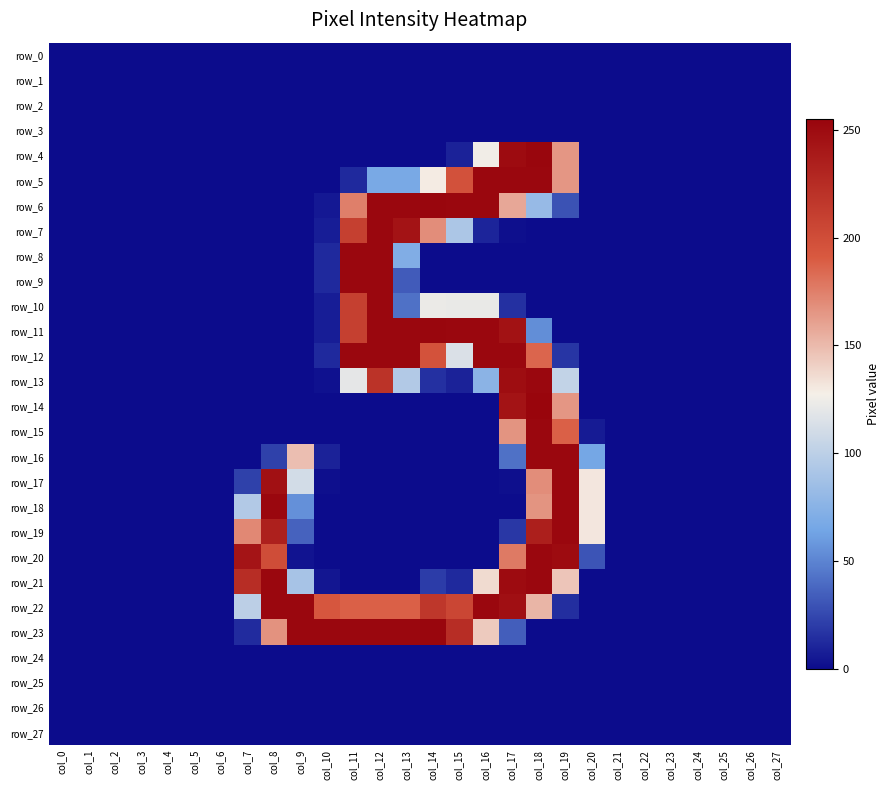

Reading left to right, transcribe all the data shown in this chart.

row_0: col_0=0	col_1=0	col_2=0	col_3=0	col_4=0	col_5=0	col_6=0	col_7=0	col_8=0	col_9=0	col_10=0	col_11=0	col_12=0	col_13=0	col_14=0	col_15=0	col_16=0	col_17=0	col_18=0	col_19=0	col_20=0	col_21=0	col_22=0	col_23=0	col_24=0	col_25=0	col_26=0	col_27=0
row_1: col_0=0	col_1=0	col_2=0	col_3=0	col_4=0	col_5=0	col_6=0	col_7=0	col_8=0	col_9=0	col_10=0	col_11=0	col_12=0	col_13=0	col_14=0	col_15=0	col_16=0	col_17=0	col_18=0	col_19=0	col_20=0	col_21=0	col_22=0	col_23=0	col_24=0	col_25=0	col_26=0	col_27=0
row_2: col_0=0	col_1=0	col_2=0	col_3=0	col_4=0	col_5=0	col_6=0	col_7=0	col_8=0	col_9=0	col_10=0	col_11=0	col_12=0	col_13=0	col_14=0	col_15=0	col_16=0	col_17=0	col_18=0	col_19=0	col_20=0	col_21=0	col_22=0	col_23=0	col_24=0	col_25=0	col_26=0	col_27=0
row_3: col_0=0	col_1=0	col_2=0	col_3=0	col_4=0	col_5=0	col_6=0	col_7=0	col_8=0	col_9=0	col_10=0	col_11=0	col_12=0	col_13=0	col_14=0	col_15=0	col_16=0	col_17=0	col_18=0	col_19=0	col_20=0	col_21=0	col_22=0	col_23=0	col_24=0	col_25=0	col_26=0	col_27=0
row_4: col_0=0	col_1=0	col_2=0	col_3=0	col_4=0	col_5=0	col_6=0	col_7=0	col_8=0	col_9=0	col_10=0	col_11=0	col_12=0	col_13=0	col_14=0	col_15=9	col_16=126	col_17=250	col_18=254	col_19=165	col_20=0	col_21=0	col_22=0	col_23=0	col_24=0	col_25=0	col_26=0	col_27=0
row_5: col_0=0	col_1=0	col_2=0	col_3=0	col_4=0	col_5=0	col_6=0	col_7=0	col_8=0	col_9=0	col_10=0	col_11=12	col_12=67	col_13=67	col_14=129	col_15=197	col_16=253	col_17=253	col_18=253	col_19=165	col_20=0	col_21=0	col_22=0	col_23=0	col_24=0	col_25=0	col_26=0	col_27=0
row_6: col_0=0	col_1=0	col_2=0	col_3=0	col_4=0	col_5=0	col_6=0	col_7=0	col_8=0	col_9=0	col_10=5	col_11=175	col_12=253	col_13=253	col_14=254	col_15=253	col_16=253	col_17=158	col_18=82	col_19=29	col_20=0	col_21=0	col_22=0	col_23=0	col_24=0	col_25=0	col_26=0	col_27=0
row_7: col_0=0	col_1=0	col_2=0	col_3=0	col_4=0	col_5=0	col_6=0	col_7=0	col_8=0	col_9=0	col_10=7	col_11=210	col_12=253	col_13=244	col_14=169	col_15=92	col_16=10	col_17=1	col_18=0	col_19=0	col_20=0	col_21=0	col_22=0	col_23=0	col_24=0	col_25=0	col_26=0	col_27=0
row_8: col_0=0	col_1=0	col_2=0	col_3=0	col_4=0	col_5=0	col_6=0	col_7=0	col_8=0	col_9=0	col_10=12	col_11=253	col_12=253	col_13=71	col_14=0	col_15=0	col_16=0	col_17=0	col_18=0	col_19=0	col_20=0	col_21=0	col_22=0	col_23=0	col_24=0	col_25=0	col_26=0	col_27=0
row_9: col_0=0	col_1=0	col_2=0	col_3=0	col_4=0	col_5=0	col_6=0	col_7=0	col_8=0	col_9=0	col_10=12	col_11=253	col_12=253	col_13=33	col_14=0	col_15=0	col_16=0	col_17=0	col_18=0	col_19=0	col_20=0	col_21=0	col_22=0	col_23=0	col_24=0	col_25=0	col_26=0	col_27=0
row_10: col_0=0	col_1=0	col_2=0	col_3=0	col_4=0	col_5=0	col_6=0	col_7=0	col_8=0	col_9=0	col_10=7	col_11=210	col_12=253	col_13=42	col_14=123	col_15=122	col_16=122	col_17=15	col_18=0	col_19=0	col_20=0	col_21=0	col_22=0	col_23=0	col_24=0	col_25=0	col_26=0	col_27=0
row_11: col_0=0	col_1=0	col_2=0	col_3=0	col_4=0	col_5=0	col_6=0	col_7=0	col_8=0	col_9=0	col_10=7	col_11=210	col_12=253	col_13=253	col_14=254	col_15=253	col_16=253	col_17=245	col_18=54	col_19=0	col_20=0	col_21=0	col_22=0	col_23=0	col_24=0	col_25=0	col_26=0	col_27=0
row_12: col_0=0	col_1=0	col_2=0	col_3=0	col_4=0	col_5=0	col_6=0	col_7=0	col_8=0	col_9=0	col_10=12	col_11=253	col_12=253	col_13=253	col_14=196	col_15=115	col_16=253	col_17=253	col_18=186	col_19=17	col_20=0	col_21=0	col_22=0	col_23=0	col_24=0	col_25=0	col_26=0	col_27=0
row_13: col_0=0	col_1=0	col_2=0	col_3=0	col_4=0	col_5=0	col_6=0	col_7=0	col_8=0	col_9=0	col_10=2	col_11=120	col_12=220	col_13=95	col_14=15	col_15=9	col_16=76	col_17=249	col_18=253	col_19=103	col_20=0	col_21=0	col_22=0	col_23=0	col_24=0	col_25=0	col_26=0	col_27=0
row_14: col_0=0	col_1=0	col_2=0	col_3=0	col_4=0	col_5=0	col_6=0	col_7=0	col_8=0	col_9=0	col_10=0	col_11=0	col_12=0	col_13=0	col_14=0	col_15=0	col_16=0	col_17=244	col_18=255	col_19=165	col_20=0	col_21=0	col_22=0	col_23=0	col_24=0	col_25=0	col_26=0	col_27=0
row_15: col_0=0	col_1=0	col_2=0	col_3=0	col_4=0	col_5=0	col_6=0	col_7=0	col_8=0	col_9=0	col_10=0	col_11=0	col_12=0	col_13=0	col_14=0	col_15=0	col_16=0	col_17=166	col_18=253	col_19=188	col_20=6	col_21=0	col_22=0	col_23=0	col_24=0	col_25=0	col_26=0	col_27=0
row_16: col_0=0	col_1=0	col_2=0	col_3=0	col_4=0	col_5=0	col_6=0	col_7=0	col_8=22	col_9=148	col_10=9	col_11=0	col_12=0	col_13=0	col_14=0	col_15=0	col_16=0	col_17=42	col_18=253	col_19=253	col_20=65	col_21=0	col_22=0	col_23=0	col_24=0	col_25=0	col_26=0	col_27=0
row_17: col_0=0	col_1=0	col_2=0	col_3=0	col_4=0	col_5=0	col_6=0	col_7=22	col_8=246	col_9=111	col_10=1	col_11=0	col_12=0	col_13=0	col_14=0	col_15=0	col_16=0	col_17=1	col_18=169	col_19=253	col_20=131	col_21=0	col_22=0	col_23=0	col_24=0	col_25=0	col_26=0	col_27=0
row_18: col_0=0	col_1=0	col_2=0	col_3=0	col_4=0	col_5=0	col_6=0	col_7=95	col_8=253	col_9=55	col_10=0	col_11=0	col_12=0	col_13=0	col_14=0	col_15=0	col_16=0	col_17=0	col_18=166	col_19=253	col_20=131	col_21=0	col_22=0	col_23=0	col_24=0	col_25=0	col_26=0	col_27=0
row_19: col_0=0	col_1=0	col_2=0	col_3=0	col_4=0	col_5=0	col_6=0	col_7=171	col_8=234	col_9=36	col_10=0	col_11=0	col_12=0	col_13=0	col_14=0	col_15=0	col_16=0	col_17=18	col_18=235	col_19=253	col_20=131	col_21=0	col_22=0	col_23=0	col_24=0	col_25=0	col_26=0	col_27=0
row_20: col_0=0	col_1=0	col_2=0	col_3=0	col_4=0	col_5=0	col_6=0	col_7=243	col_8=200	col_9=3	col_10=0	col_11=0	col_12=0	col_13=0	col_14=0	col_15=0	col_16=0	col_17=177	col_18=253	col_19=250	col_20=30	col_21=0	col_22=0	col_23=0	col_24=0	col_25=0	col_26=0	col_27=0
row_21: col_0=0	col_1=0	col_2=0	col_3=0	col_4=0	col_5=0	col_6=0	col_7=224	col_8=253	col_9=90	col_10=4	col_11=0	col_12=0	col_13=0	col_14=20	col_15=12	col_16=136	col_17=250	col_18=253	col_19=145	col_20=0	col_21=0	col_22=0	col_23=0	col_24=0	col_25=0	col_26=0	col_27=0
row_22: col_0=0	col_1=0	col_2=0	col_3=0	col_4=0	col_5=0	col_6=0	col_7=100	col_8=253	col_9=253	col_10=193	col_11=188	col_12=188	col_13=188	col_14=217	col_15=205	col_16=253	col_17=247	col_18=152	col_19=14	col_20=0	col_21=0	col_22=0	col_23=0	col_24=0	col_25=0	col_26=0	col_27=0
row_23: col_0=0	col_1=0	col_2=0	col_3=0	col_4=0	col_5=0	col_6=0	col_7=13	col_8=167	col_9=253	col_10=253	col_11=253	col_12=253	col_13=253	col_14=254	col_15=224	col_16=143	col_17=34	col_18=0	col_19=0	col_20=0	col_21=0	col_22=0	col_23=0	col_24=0	col_25=0	col_26=0	col_27=0
row_24: col_0=0	col_1=0	col_2=0	col_3=0	col_4=0	col_5=0	col_6=0	col_7=0	col_8=0	col_9=0	col_10=0	col_11=0	col_12=0	col_13=0	col_14=0	col_15=0	col_16=0	col_17=0	col_18=0	col_19=0	col_20=0	col_21=0	col_22=0	col_23=0	col_24=0	col_25=0	col_26=0	col_27=0
row_25: col_0=0	col_1=0	col_2=0	col_3=0	col_4=0	col_5=0	col_6=0	col_7=0	col_8=0	col_9=0	col_10=0	col_11=0	col_12=0	col_13=0	col_14=0	col_15=0	col_16=0	col_17=0	col_18=0	col_19=0	col_20=0	col_21=0	col_22=0	col_23=0	col_24=0	col_25=0	col_26=0	col_27=0
row_26: col_0=0	col_1=0	col_2=0	col_3=0	col_4=0	col_5=0	col_6=0	col_7=0	col_8=0	col_9=0	col_10=0	col_11=0	col_12=0	col_13=0	col_14=0	col_15=0	col_16=0	col_17=0	col_18=0	col_19=0	col_20=0	col_21=0	col_22=0	col_23=0	col_24=0	col_25=0	col_26=0	col_27=0
row_27: col_0=0	col_1=0	col_2=0	col_3=0	col_4=0	col_5=0	col_6=0	col_7=0	col_8=0	col_9=0	col_10=0	col_11=0	col_12=0	col_13=0	col_14=0	col_15=0	col_16=0	col_17=0	col_18=0	col_19=0	col_20=0	col_21=0	col_22=0	col_23=0	col_24=0	col_25=0	col_26=0	col_27=0